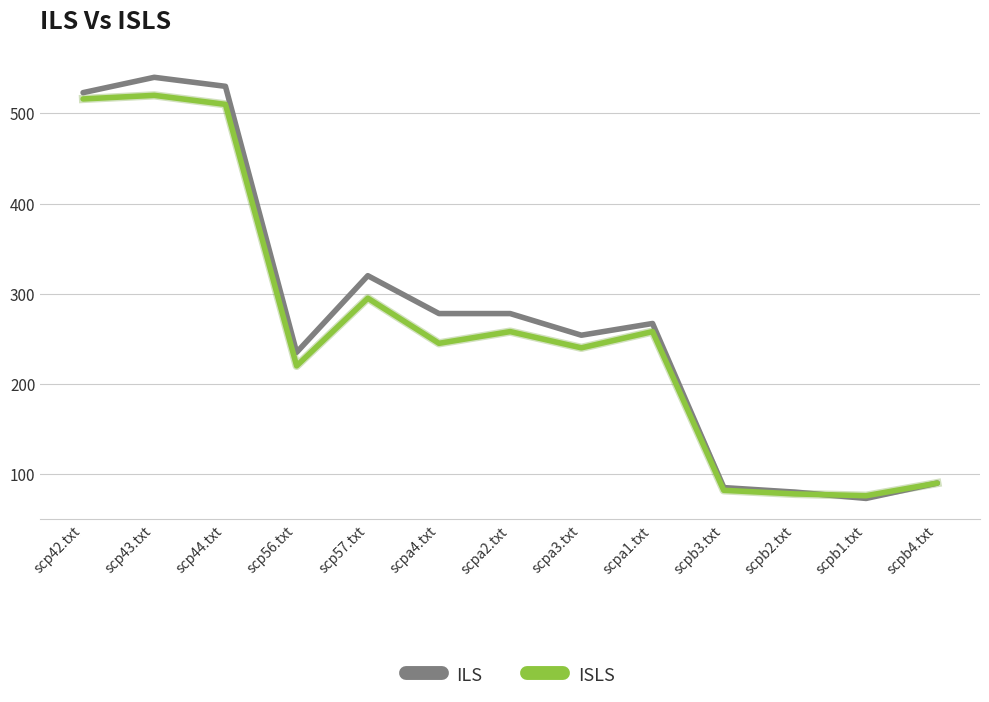

List the series in order of their peak value, highest first.

ILS, ISLS